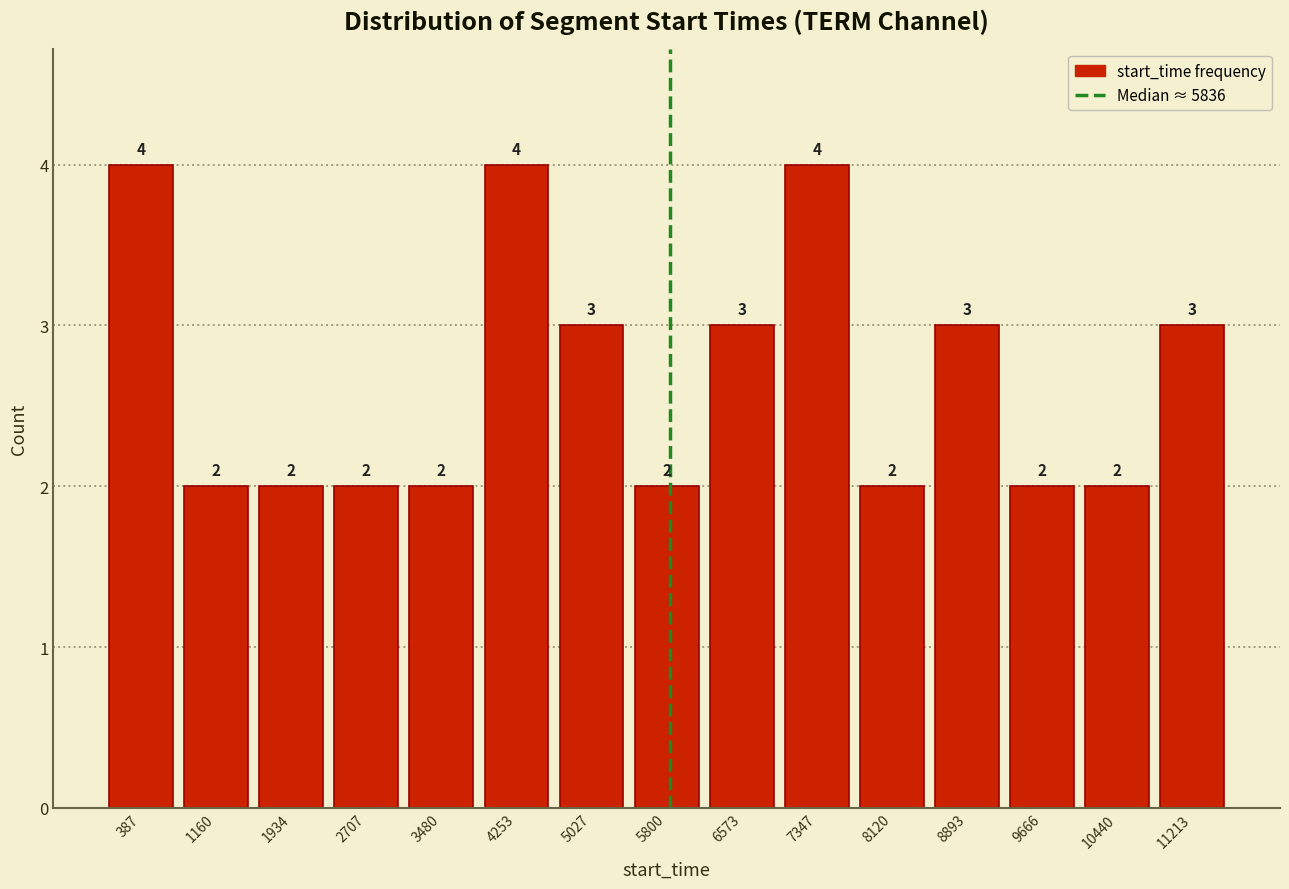

Reading left to right, transcribe this chart: for each bar, give the range it covers on the x-axis and its height. The bar edges are not printed on the chart, so give them approximately, as read against the axis.

0 to 800: 4
800 to 1500: 2
1500 to 2300: 2
2300 to 3100: 2
3100 to 3900: 2
3900 to 4600: 4
4600 to 5400: 3
5400 to 6200: 2
6200 to 7000: 3
7000 to 7700: 4
7700 to 8500: 2
8500 to 9300: 3
9300 to 10100: 2
10100 to 10800: 2
10800 to 11600: 3